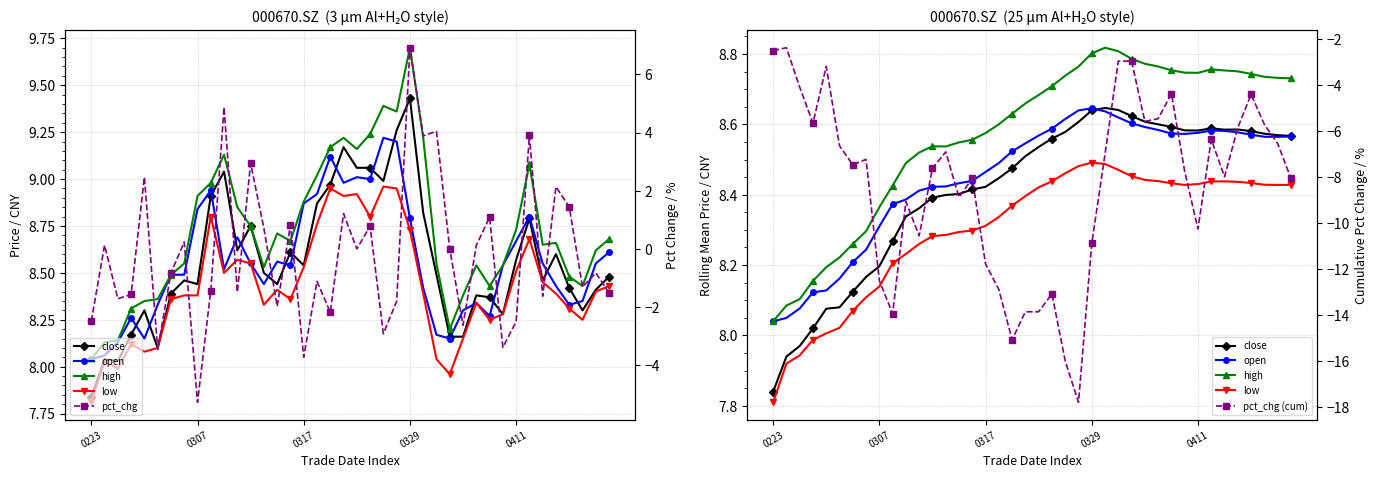

Rank the series at 15 from lowest to highest value.

pct_chg (cum), pct_chg, low, close, open, high